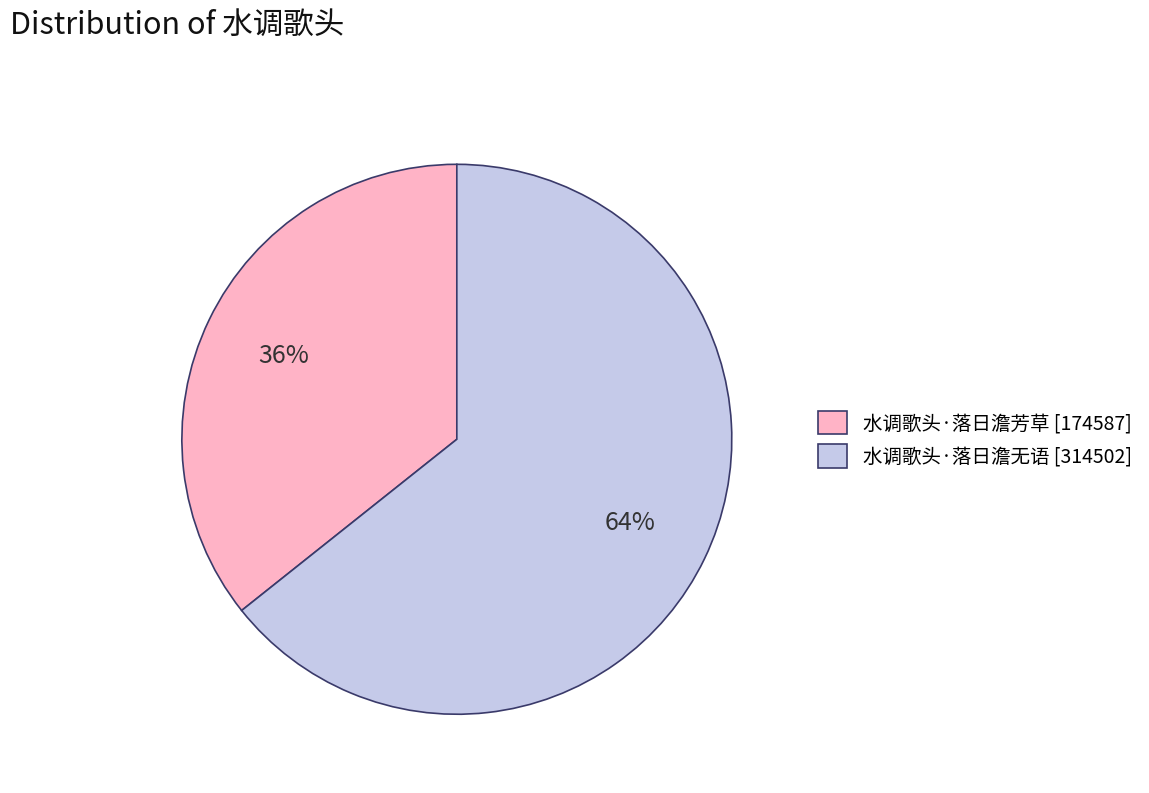

True or false: 水调歌头·落日澹芳草 accounts for 50% of the total.

False